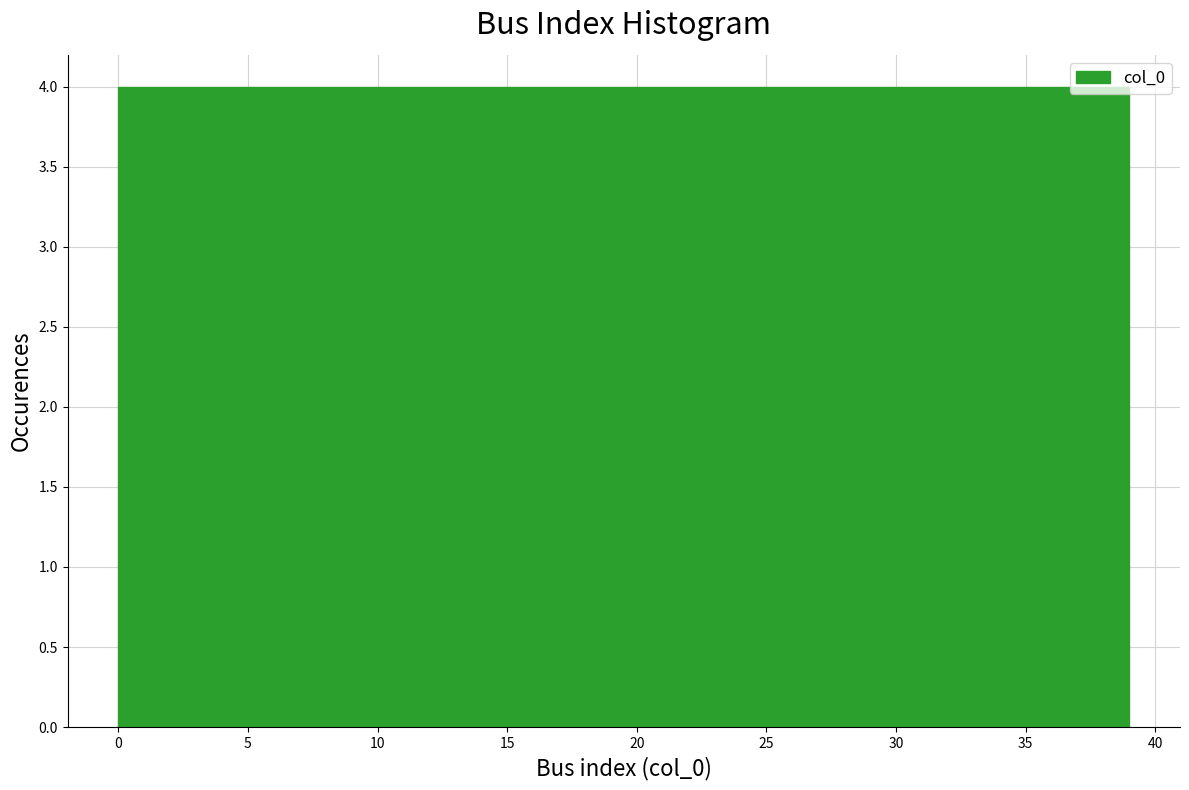

Reading left to right, transcribe this chart: for each bar, give the range it covers on the x-axis and its height. Neither the bar edges nor the heights are printed on the chart, so give them approximately, as read against the axes.

0.0 to 3.9: 4
3.9 to 7.8: 4
7.8 to 11.7: 4
11.7 to 15.6: 4
15.6 to 19.5: 4
19.5 to 23.4: 4
23.4 to 27.3: 4
27.3 to 31.2: 4
31.2 to 35.1: 4
35.1 to 39.0: 4